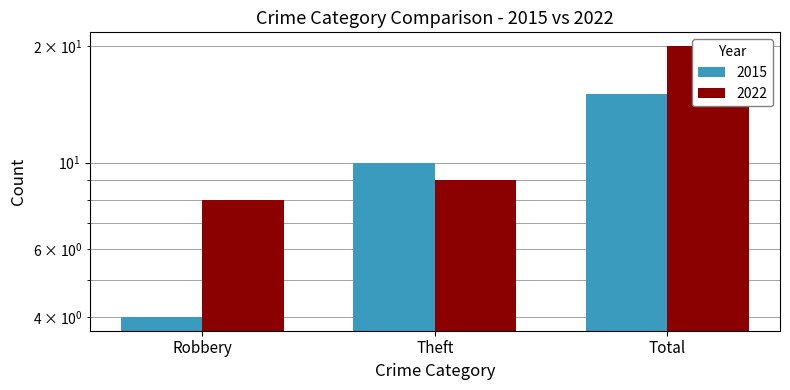

What is the sum of the 2015 values at Robbery and Total?

19